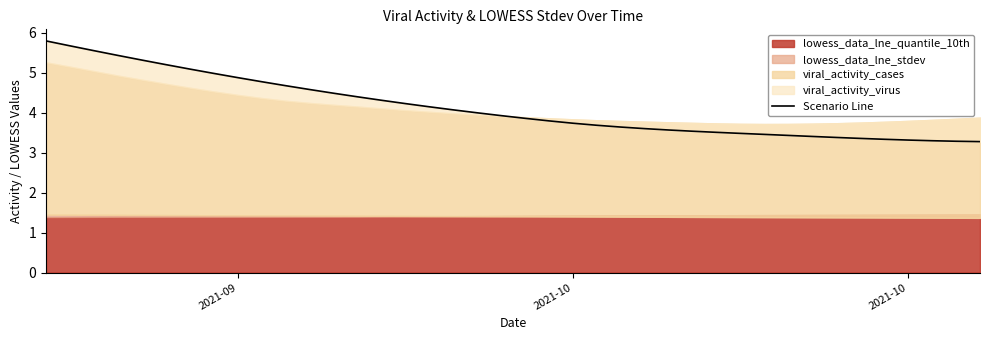

What is the greatest value displayed?

5.8